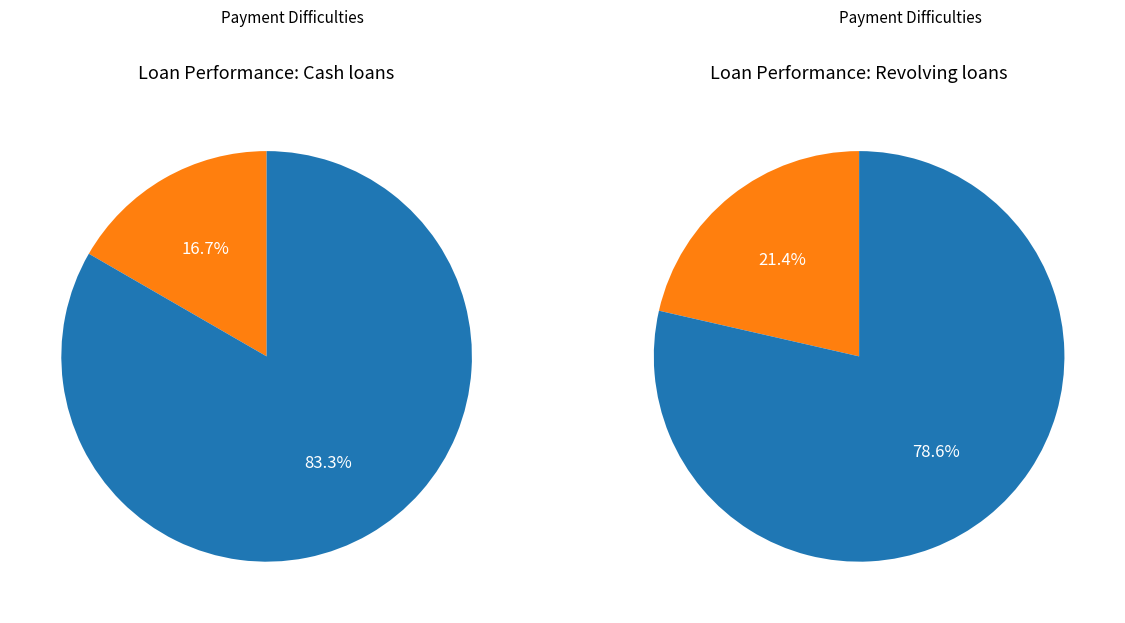

Is 0 the majority of the pie?

No